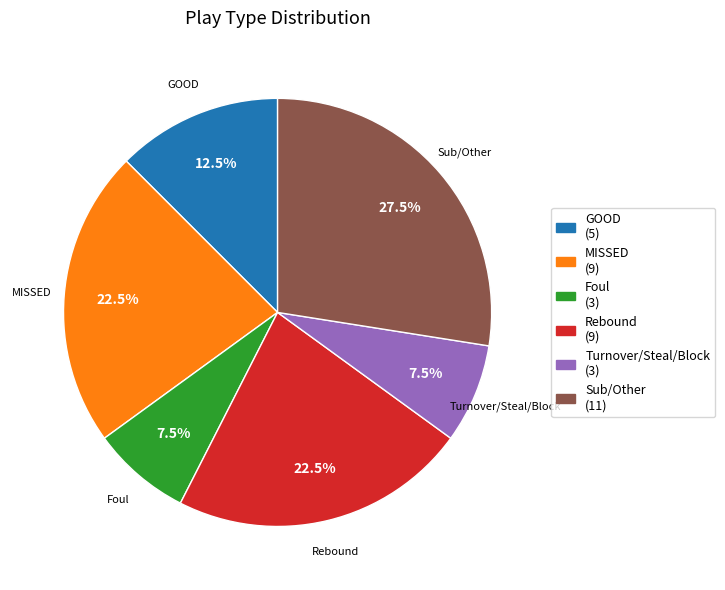

To the nearest percent, what is the average slice percentage?

17%